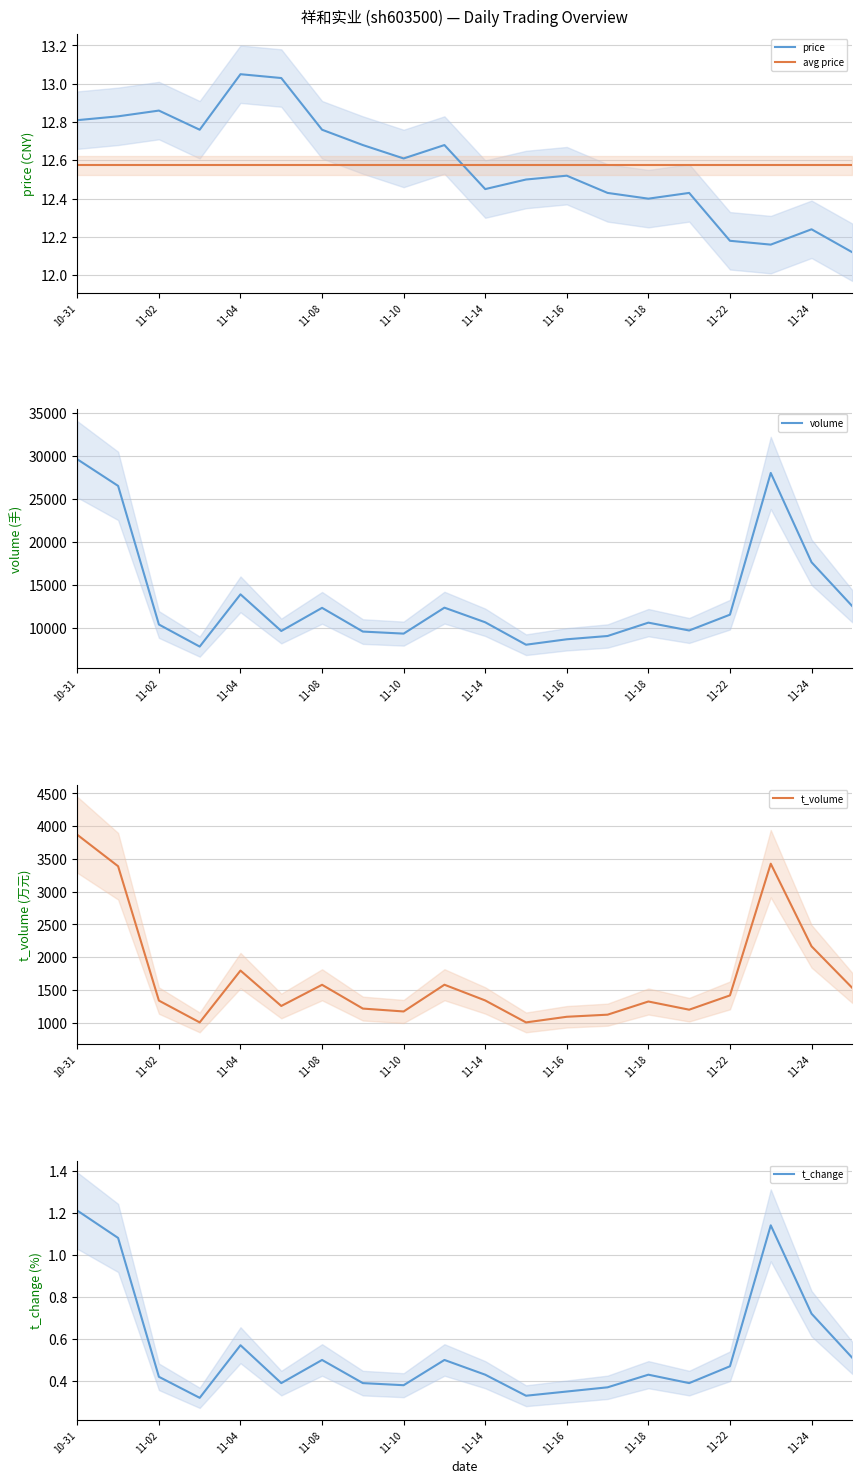

Does the chart display data point markers on the line(s)?

No